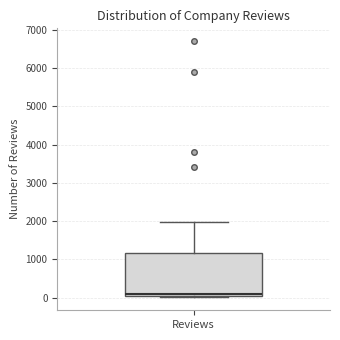

Transcribe this box plot: give where the median line is, the range the box spans, and where the two whiskers end, as read against the y-axis. The values are not printed on the chart, so give them approximately, as read against the axis.

median 100 (just above the box's lower edge), box 100 to 1200, whiskers 0 to 2000